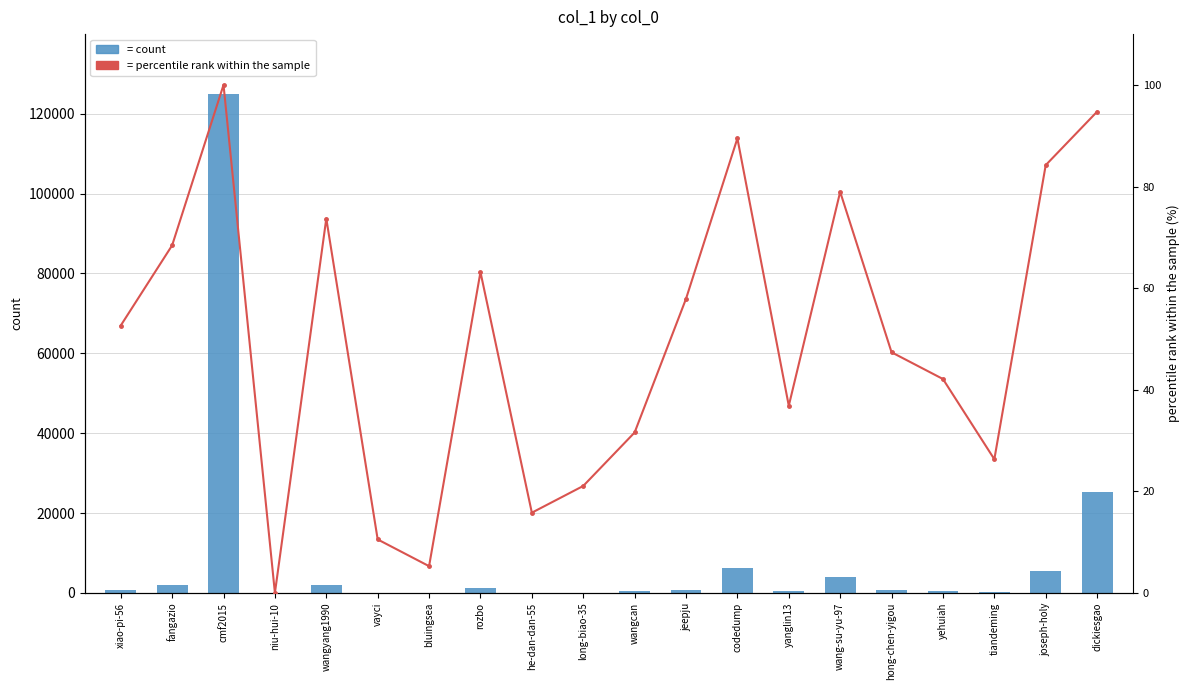

Is the value of col_1 at cmf2015 greater than the value of percentile rank within the sample at fangazio?

Yes